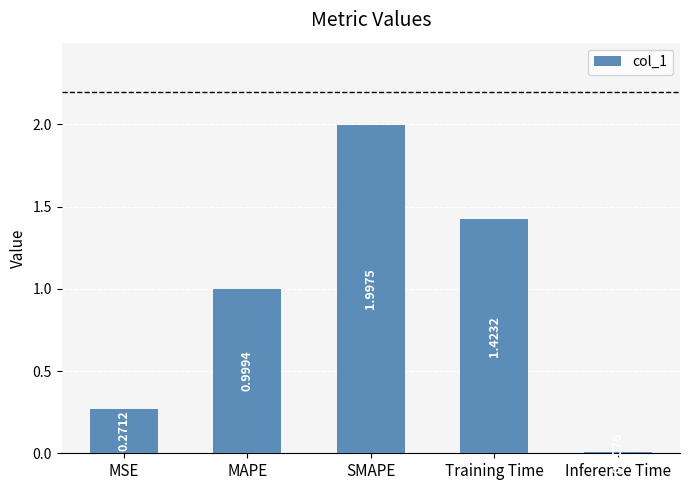

How many series are shown in this chart?

1